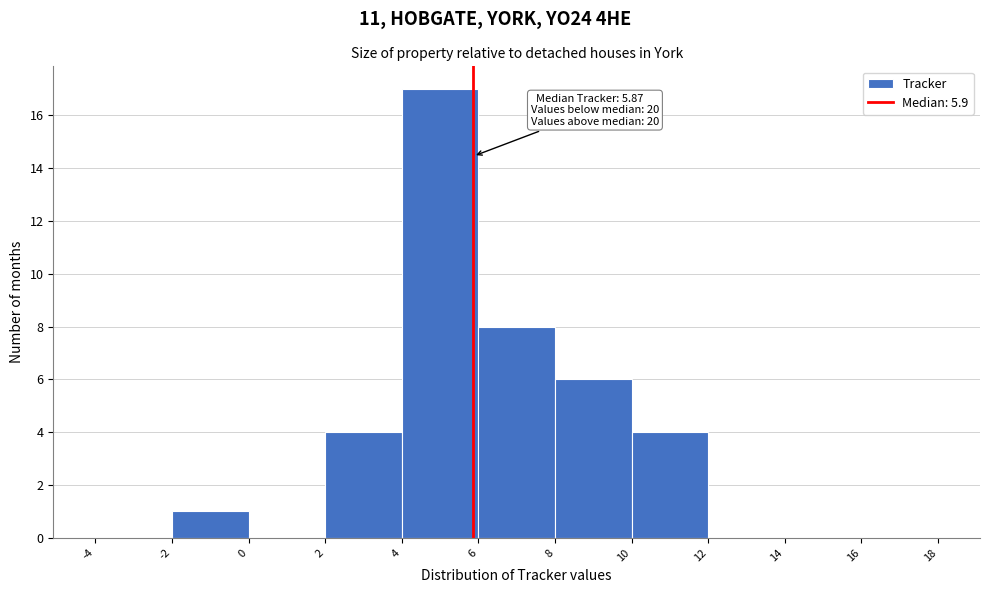

Over which range of the x-axis is the bar tallest?

4 to 6